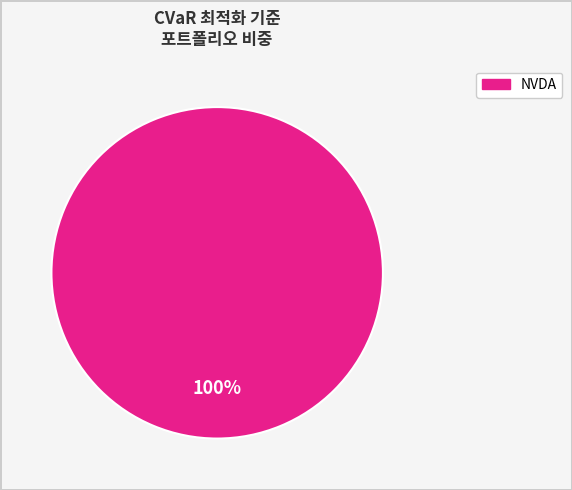

Is there any slice that represents more than half of the pie?

Yes